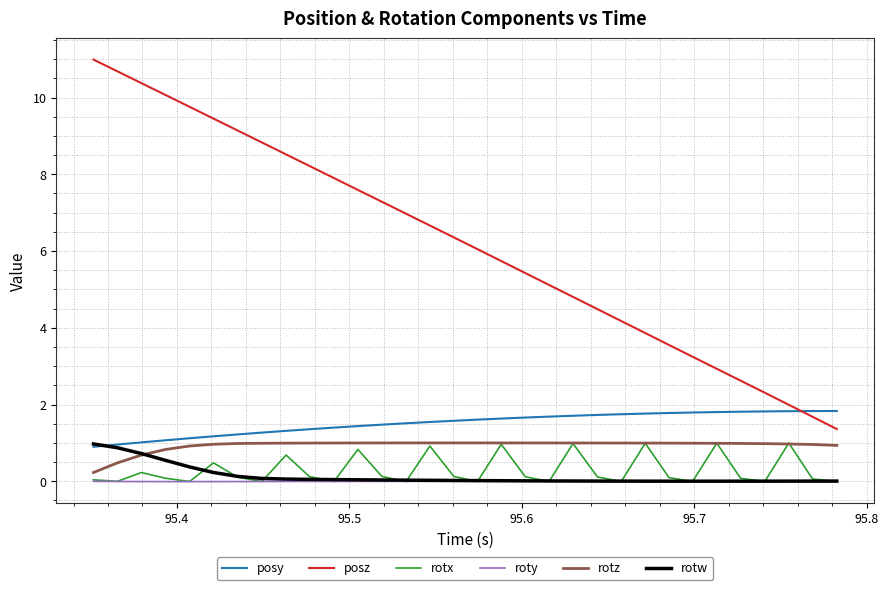

Does the chart have visible grid lines?

Yes